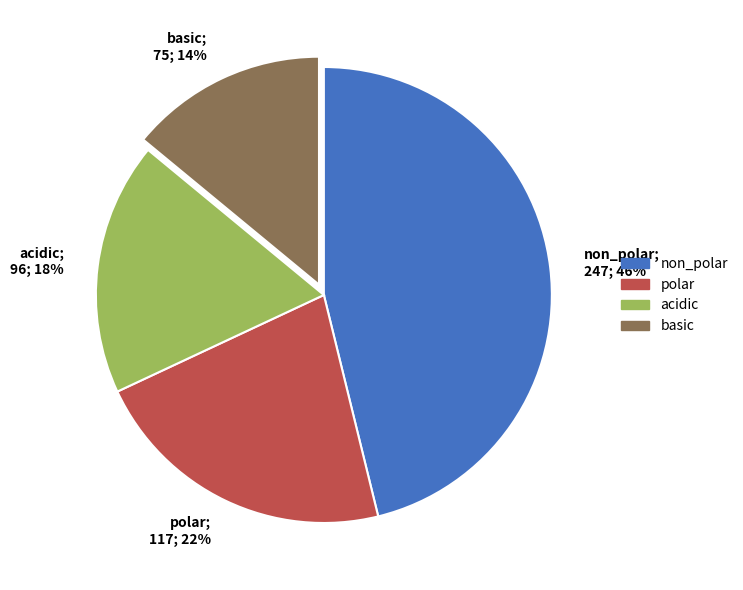

Rank the categories by value from highest to lowest.

non_polar, polar, acidic, basic